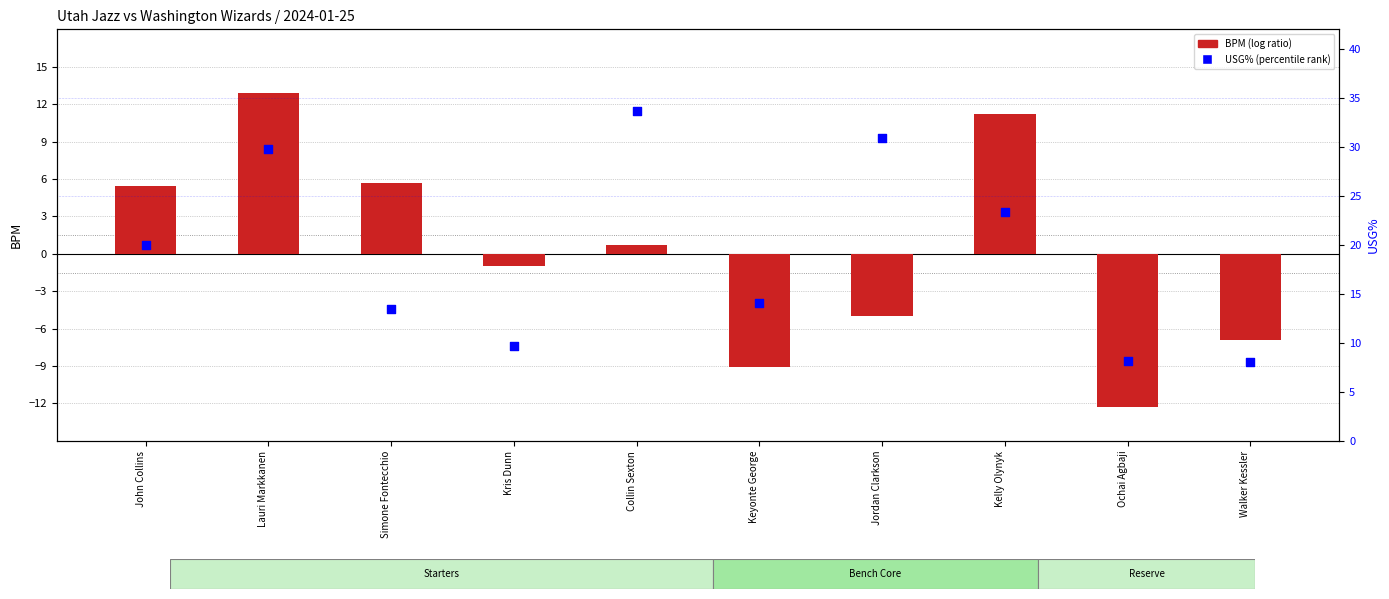

Which series reaches the maximum Y coordinate?

USG% (percentile rank style)